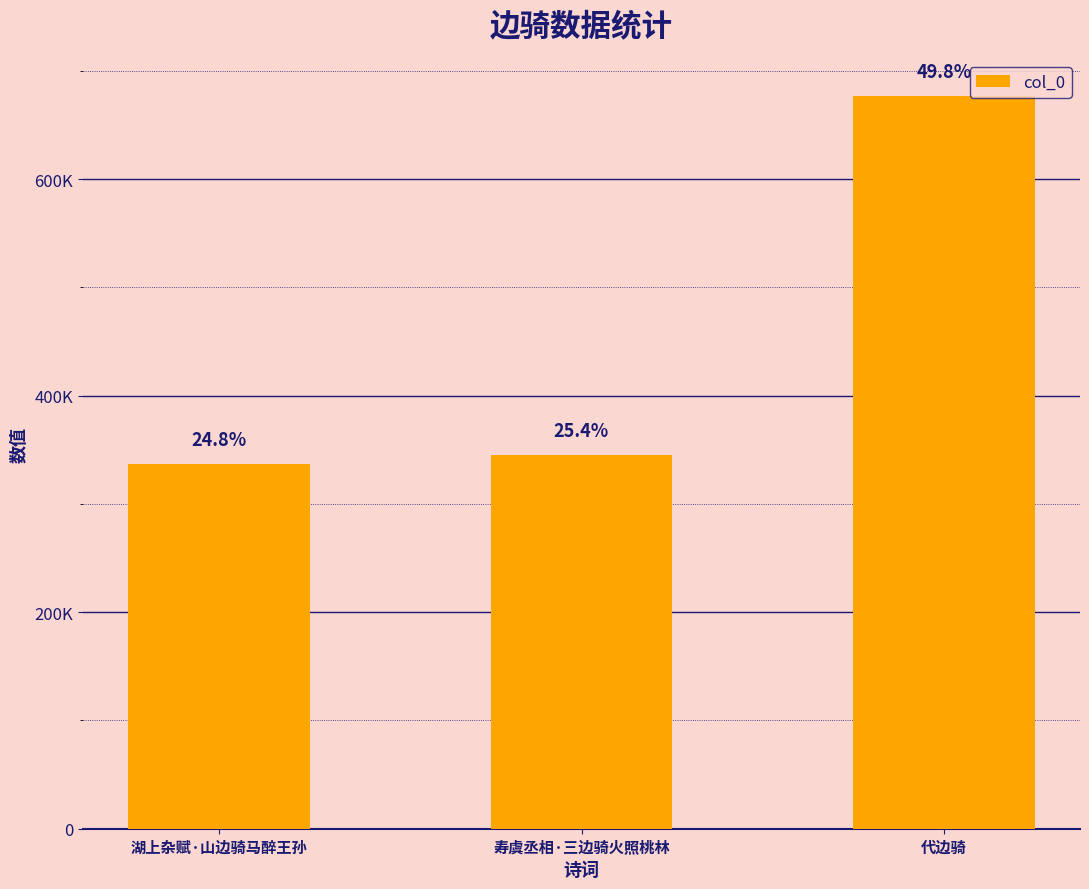

What is the difference between the maximum and minimum values?

339819